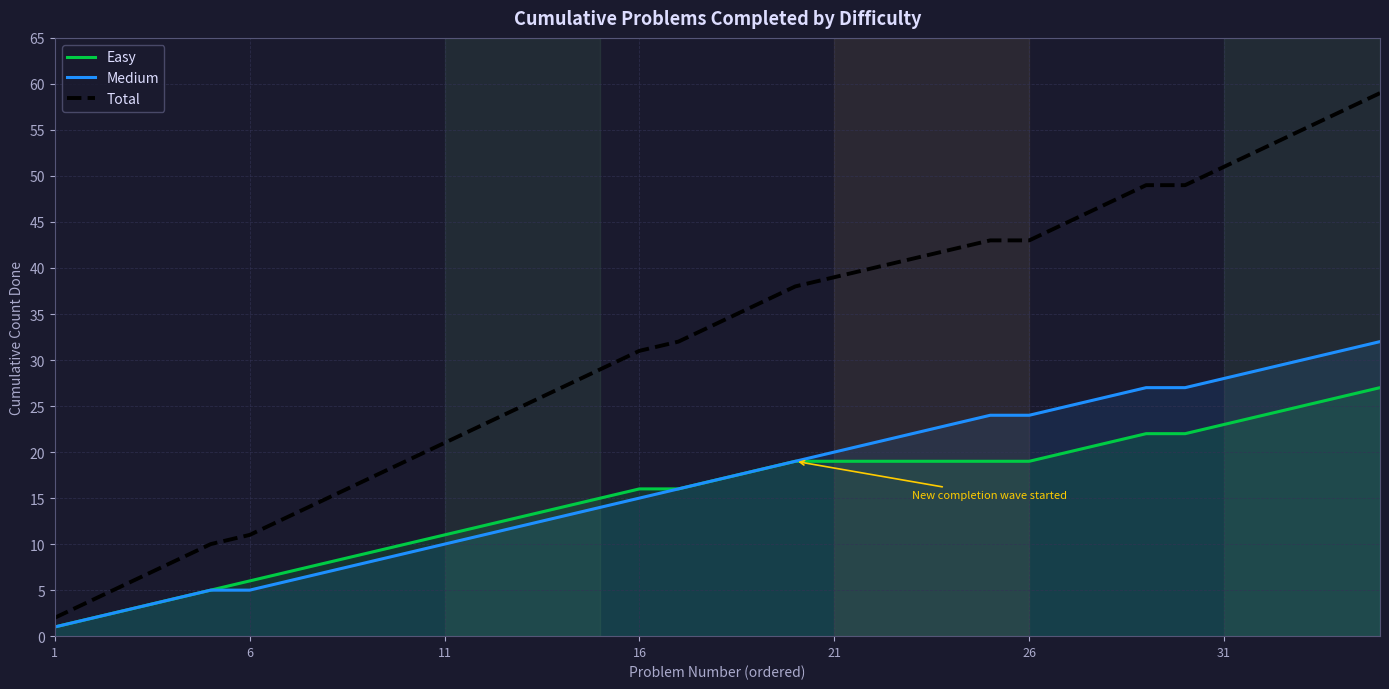

Read the Easy value at 6.

6